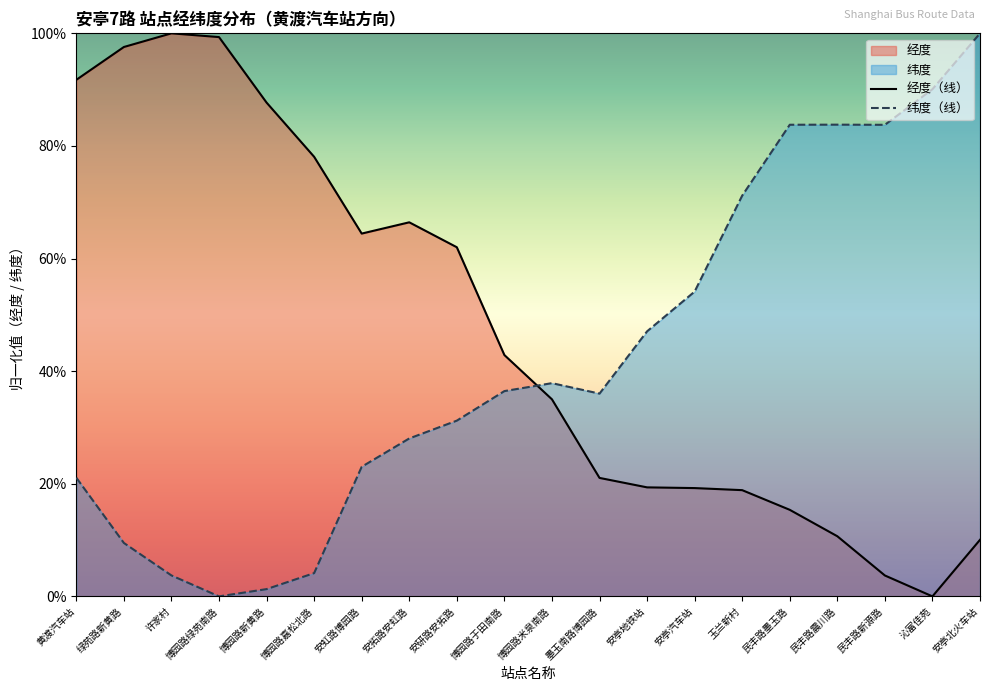

Where is 经度（线） nearest to the value 0?

沁富佳苑